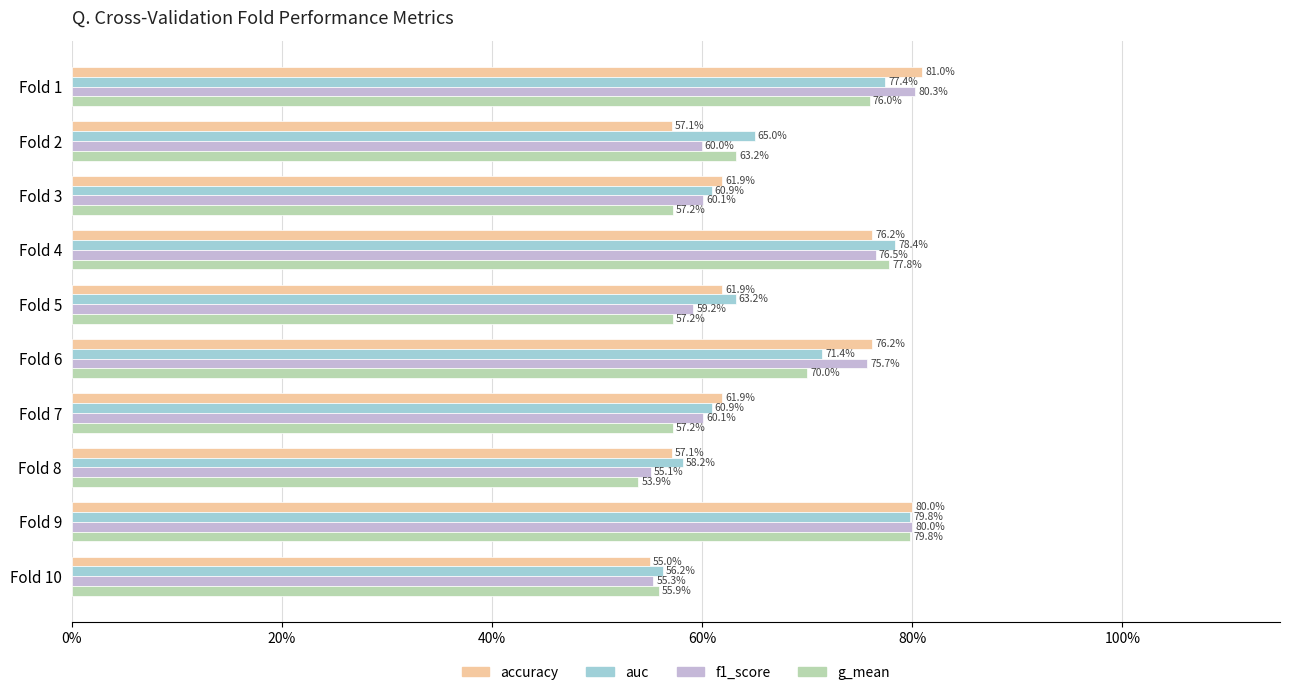

At Fold 4, list the series in order from largest to smallest.

auc, g_mean, f1_score, accuracy